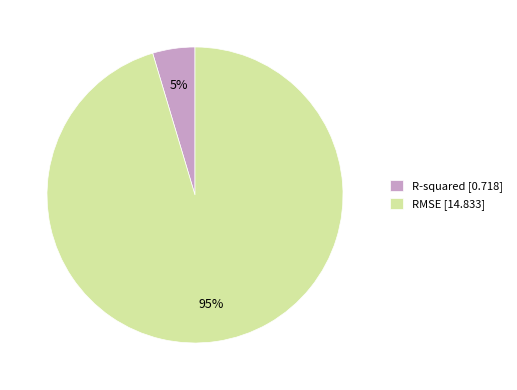

Between RMSE [14.833] and R-squared [0.718], which is larger?

RMSE [14.833]